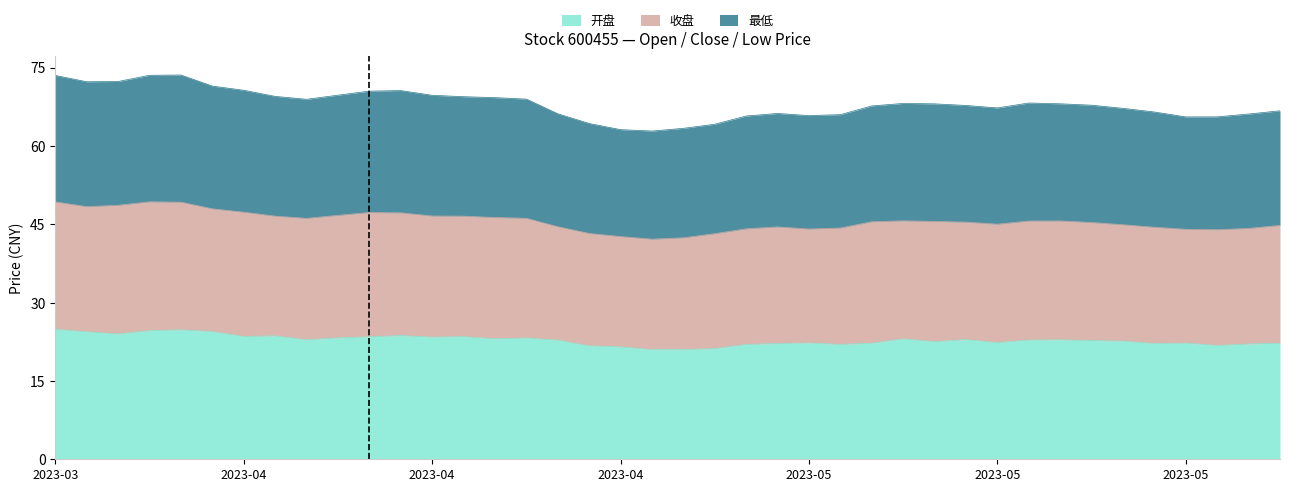

Which series changed the most between 2023-03-29 and 2023-04-21?

最低